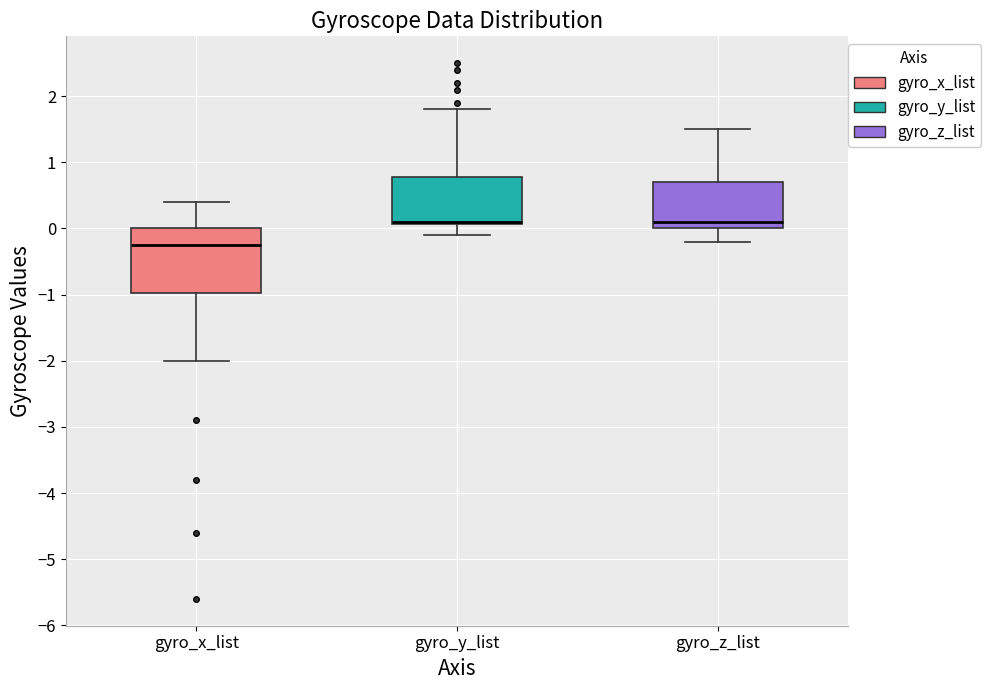

Reading left to right, read every box against the y-axis: the position of its median line, the range the box covers, and the ends of its whiskers. The values are not printed on the chart, so give them approximately, as read against the axis.

gyro_x_list: median -0.2, box -1.0 to 0.0, whiskers -2.0 to 0.4
gyro_y_list: median 0.1 (drawn on the box's lower edge), box 0.1 to 0.8, whiskers -0.1 to 1.8
gyro_z_list: median 0.1, box 0.0 to 0.7, whiskers -0.2 to 1.5